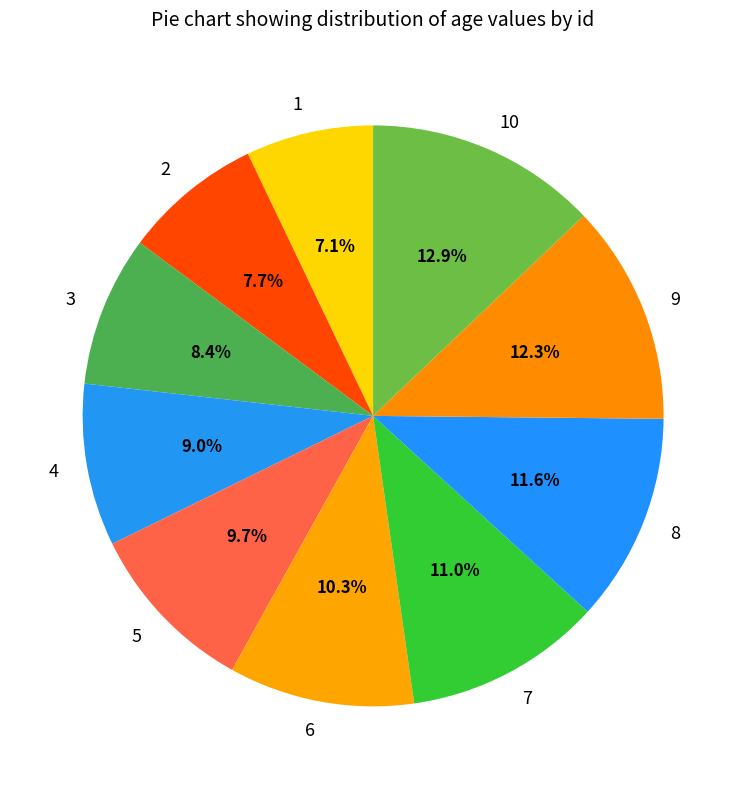

What is the largest slice in the pie chart?

10